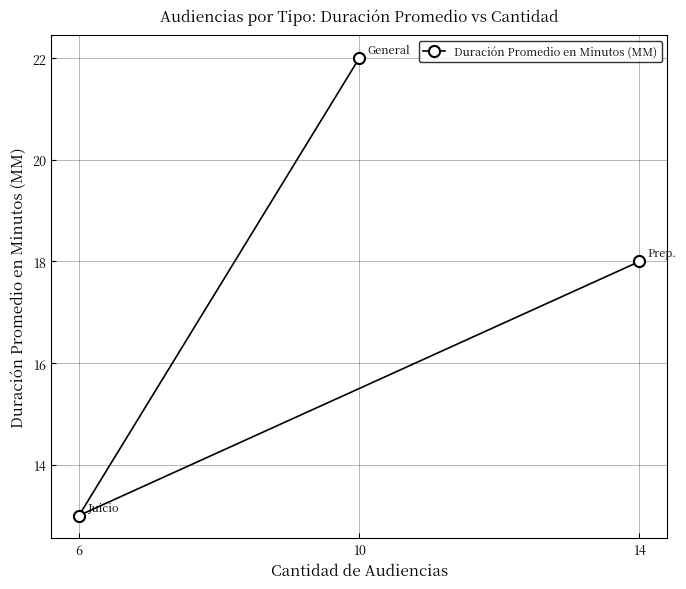

Where does the data first go above 18?

10